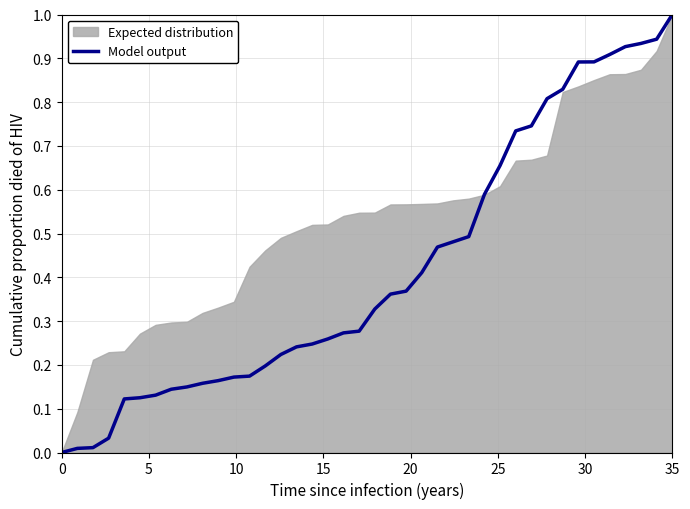

Which category has the highest value in the Model output series?

35